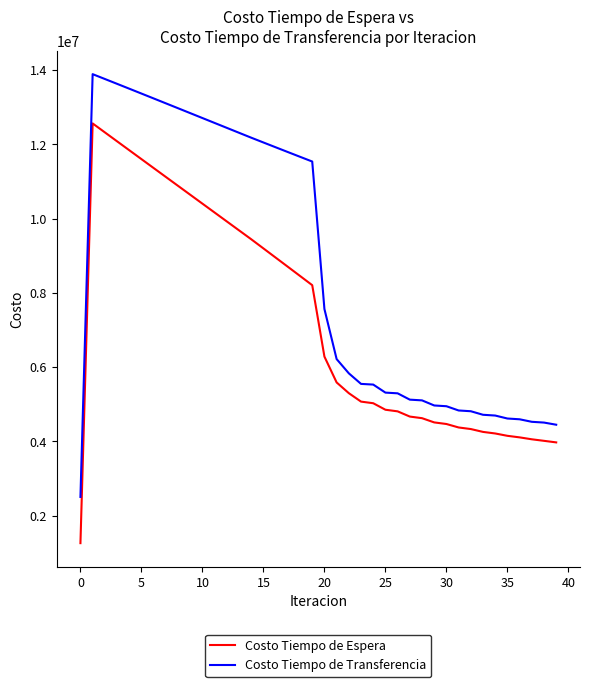

What are all the series names shown in the legend?

Costo Tiempo de Espera, Costo Tiempo de Transferencia